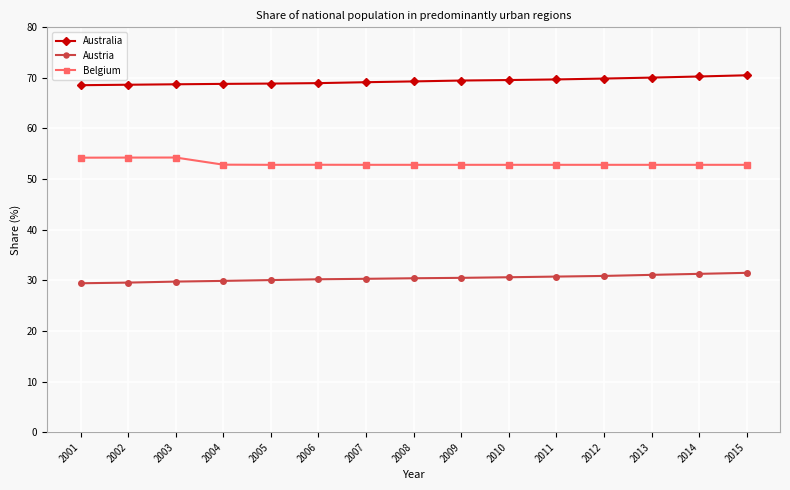

What are all the series names shown in the legend?

Australia, Austria, Belgium